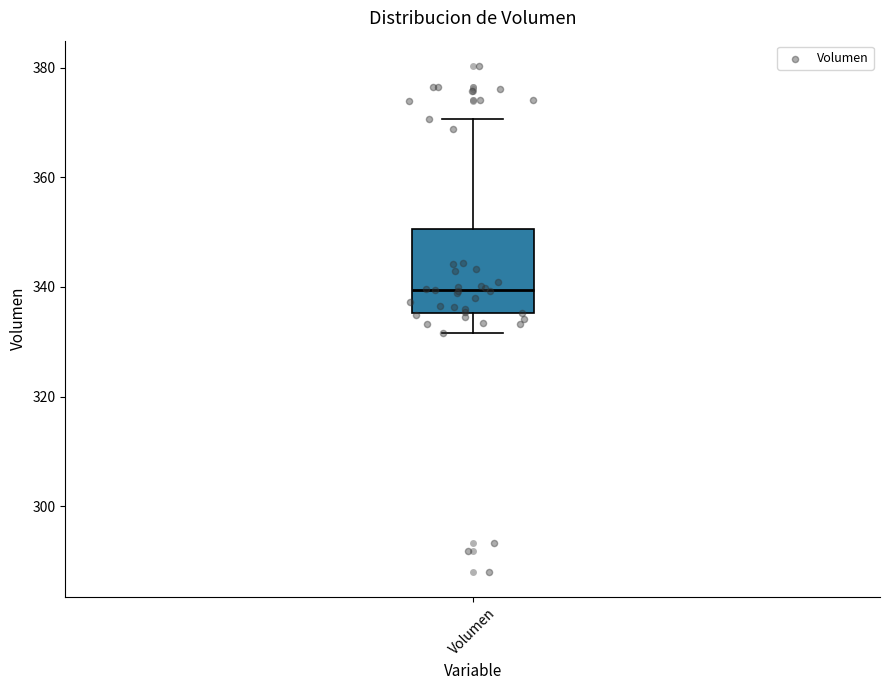

Transcribe this box plot: give where the median line is, the range the box spans, and where the two whiskers end, as read against the y-axis. The values are not printed on the chart, so give them approximately, as read against the axis.

median 340, box 336 to 350, whiskers 332 to 370